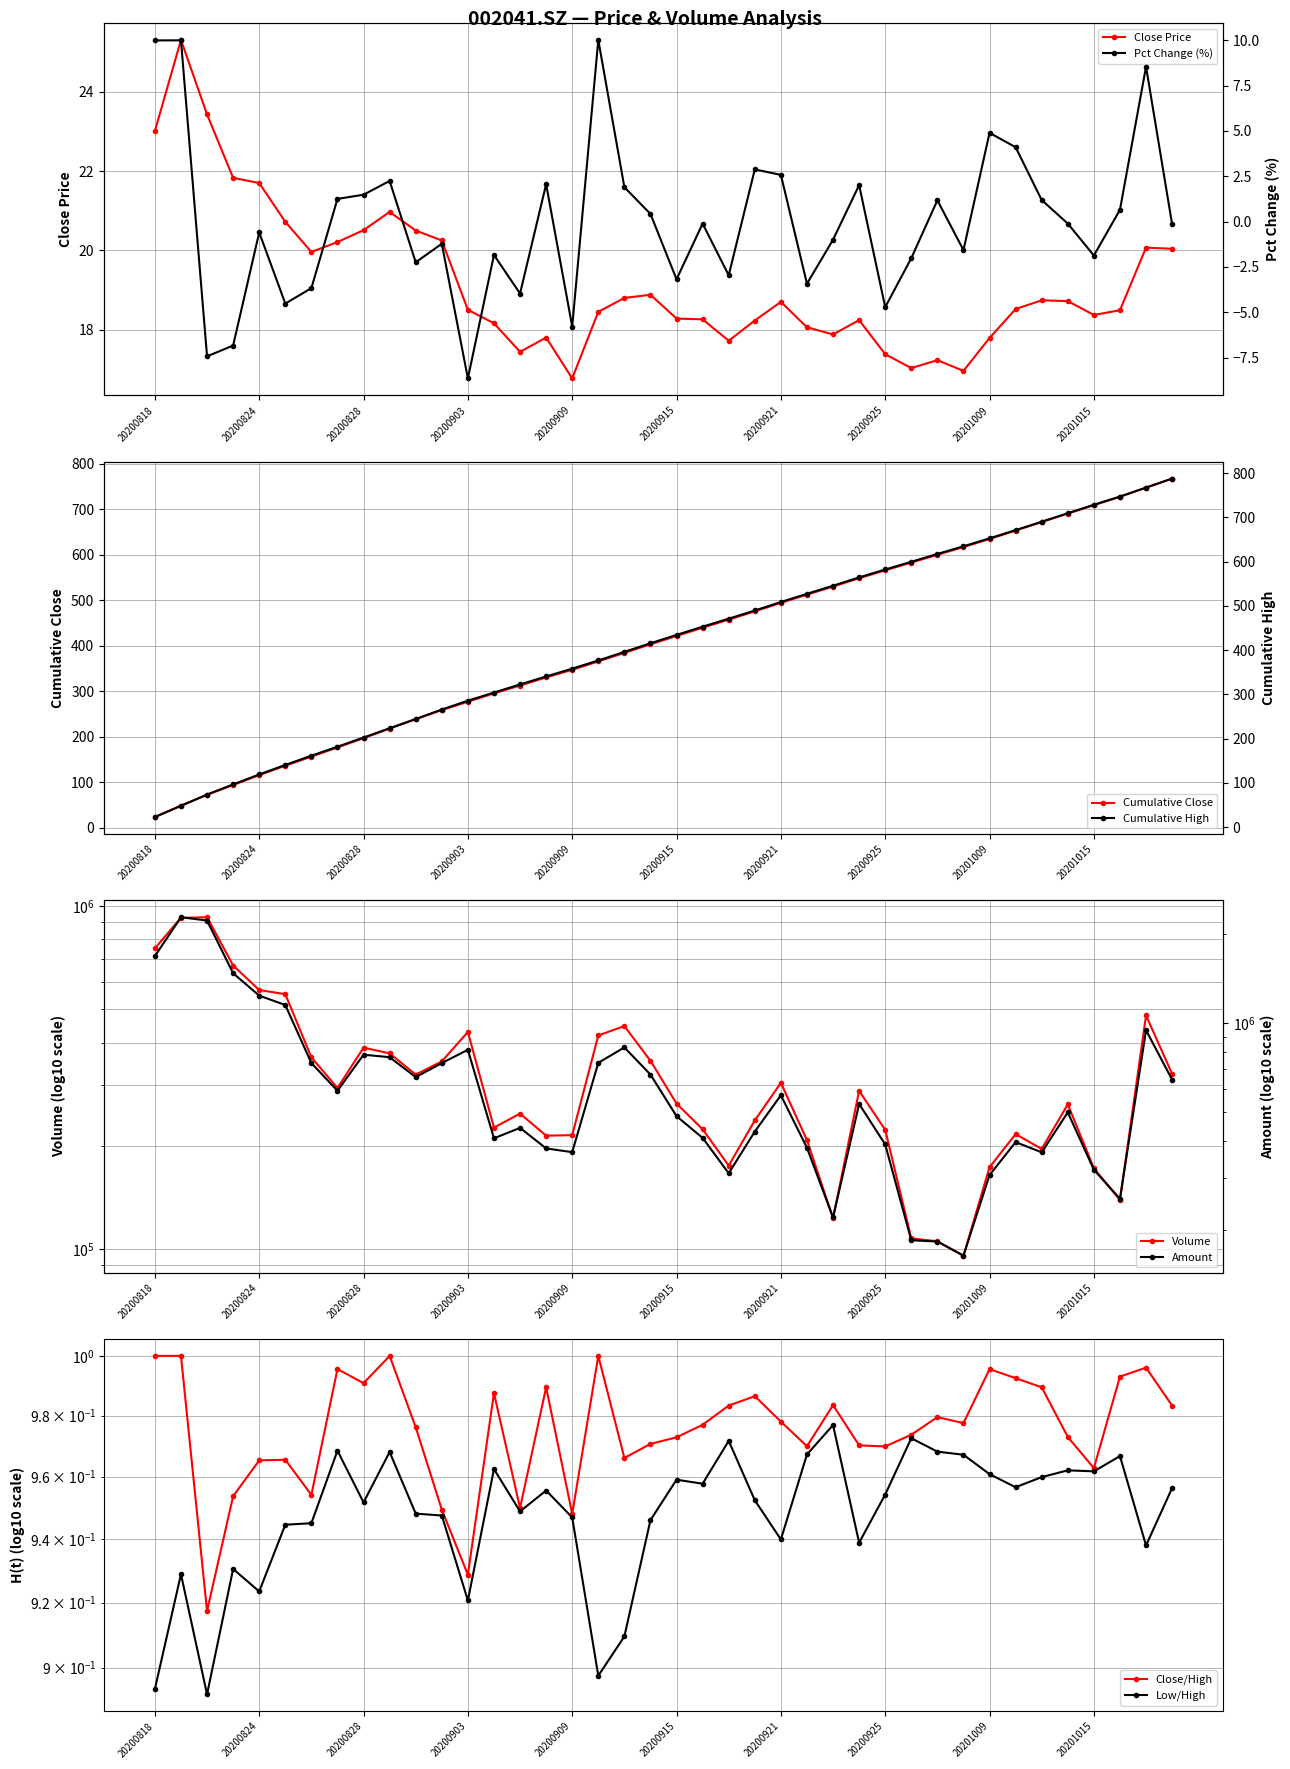

What is the smallest value displayed?

-8.6